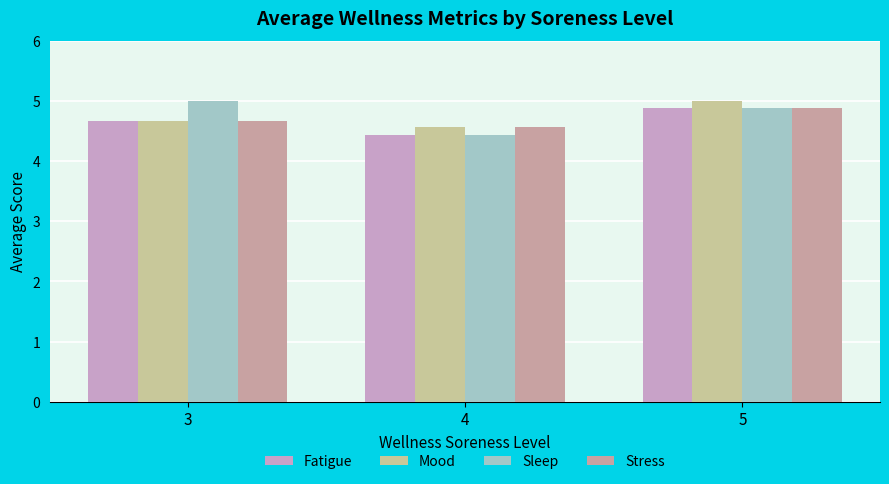

List the series in order of their overall mean, lowest first.

Fatigue, Stress, Mood, Sleep